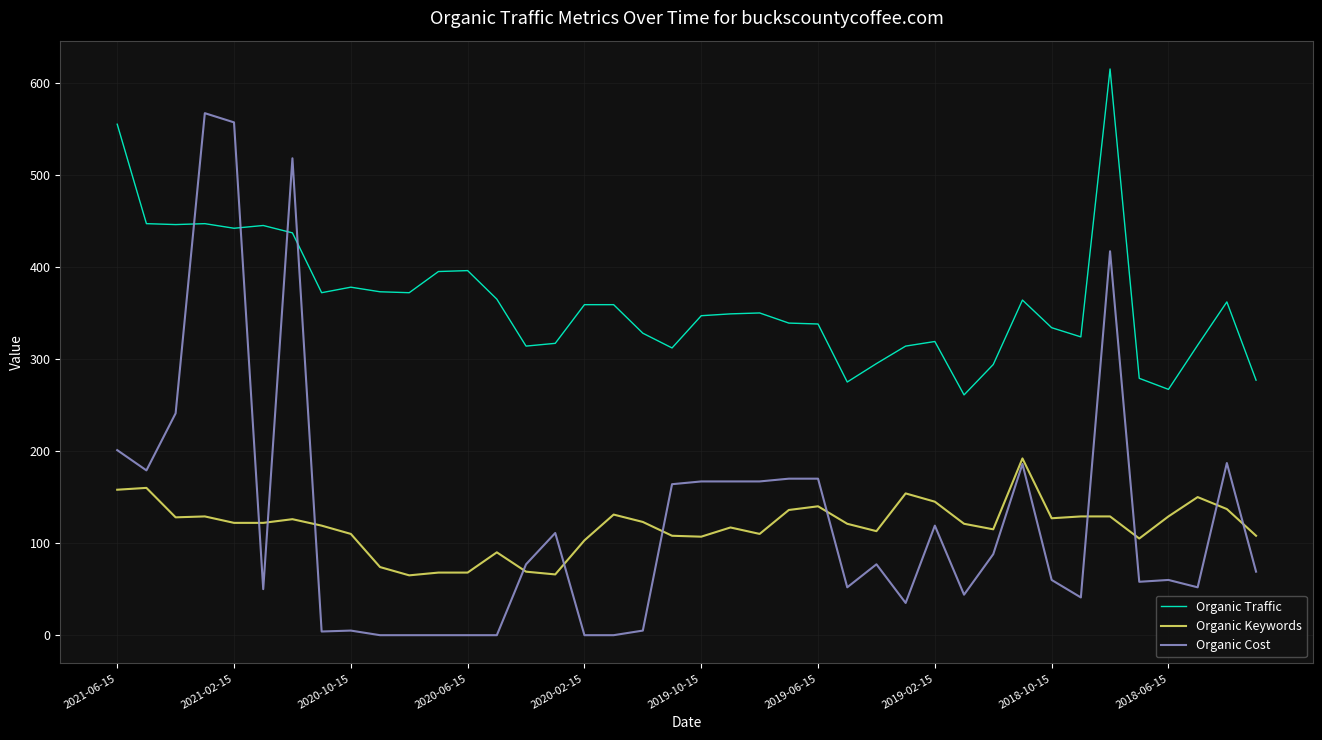

Which series has the largest range (max minus min)?

Organic Cost